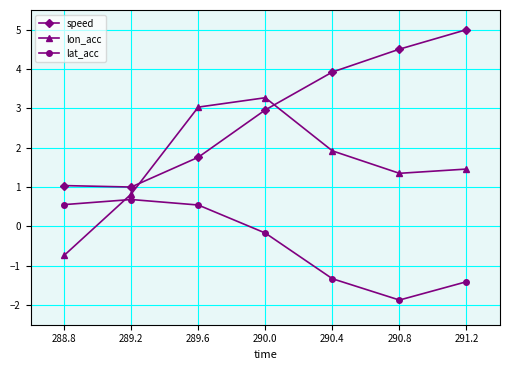

What is the label of the 2nd point from the left?

289.2